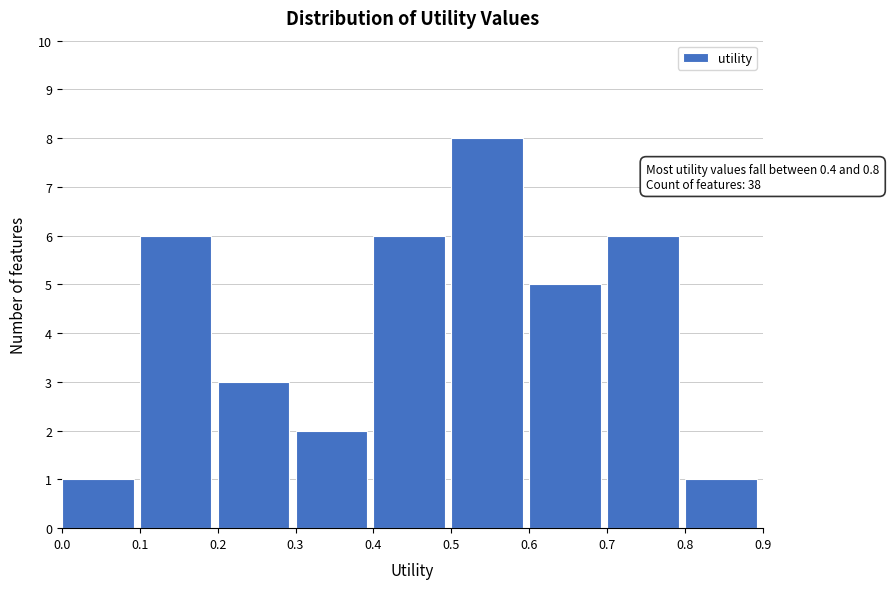

Which range on the x-axis has the tallest bar?

0.5 to 0.6